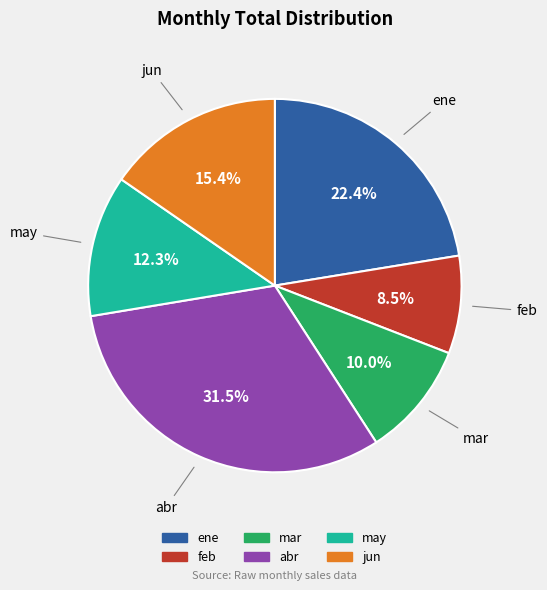

Does any single category account for the majority?

No